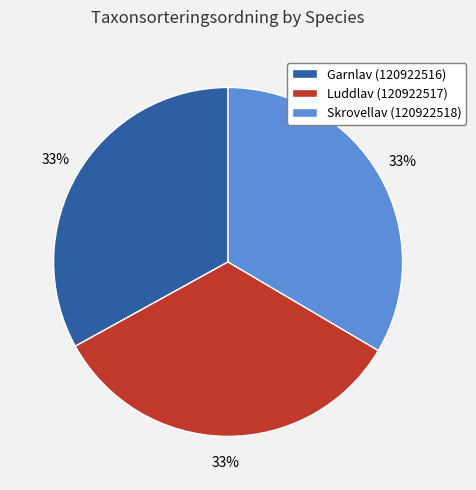

The Luddlav (120922517) slice represents 33% of the pie. True or false?

True